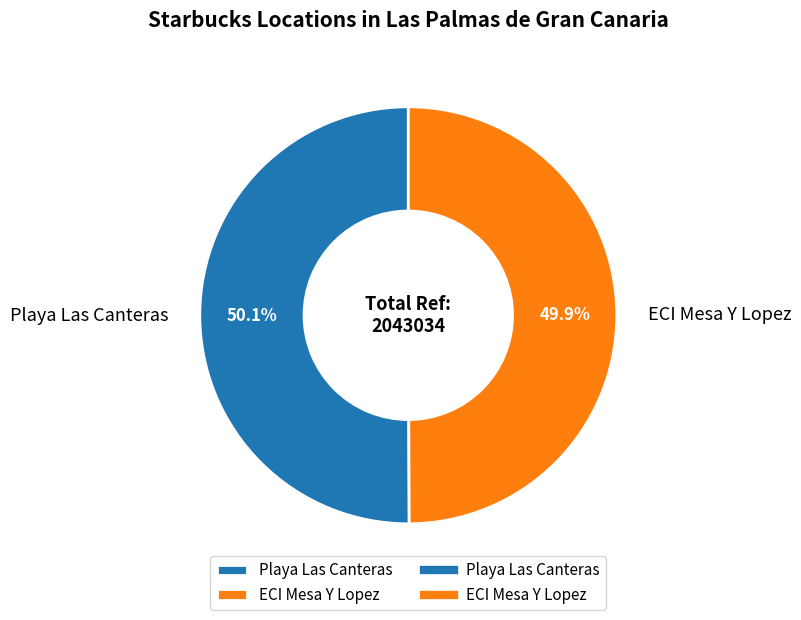

Approximately how many times larger is the value at Playa Las Canteras compared to ECI Mesa Y Lopez?

1.0